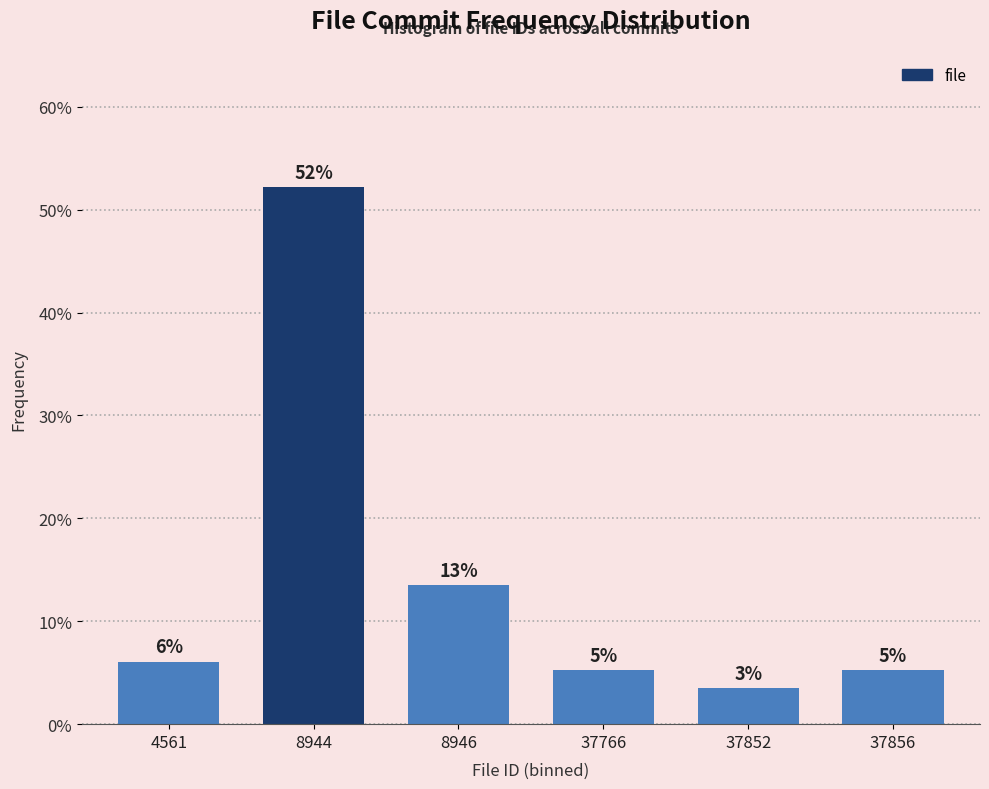

How many bars are there in total?

6